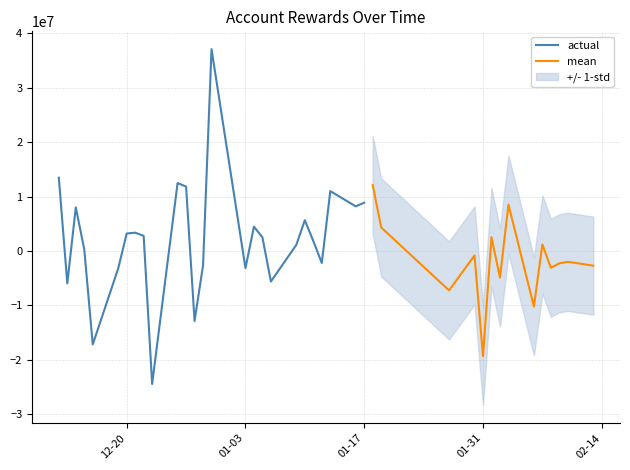

Where is the data nearest to the value 6318205?

20